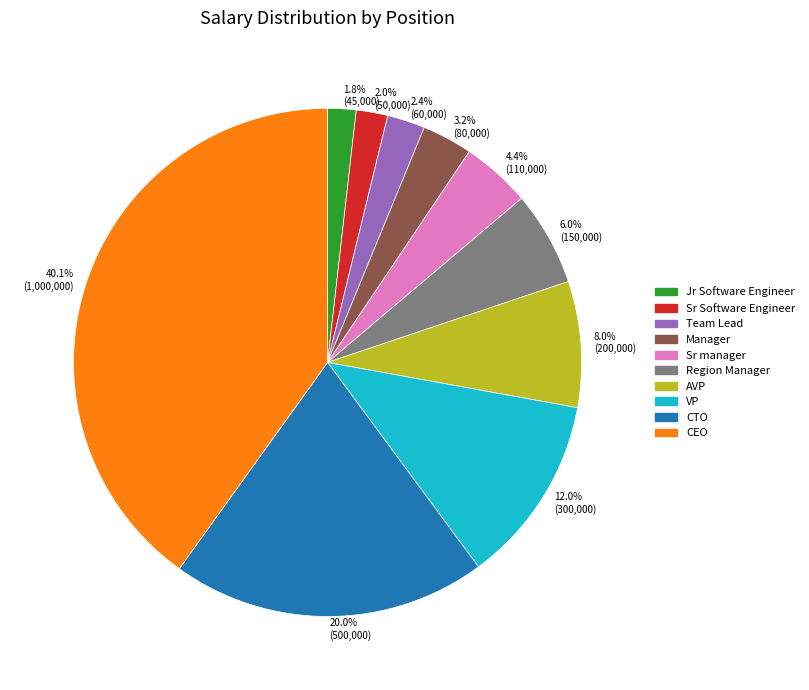

What is the total percentage of Sr manager and Region Manager?

10.4%